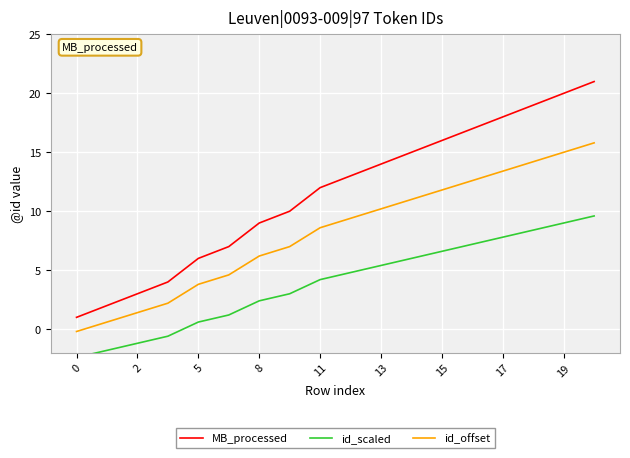

True or false: MB_processed has a value of 16.0 at 15.

True